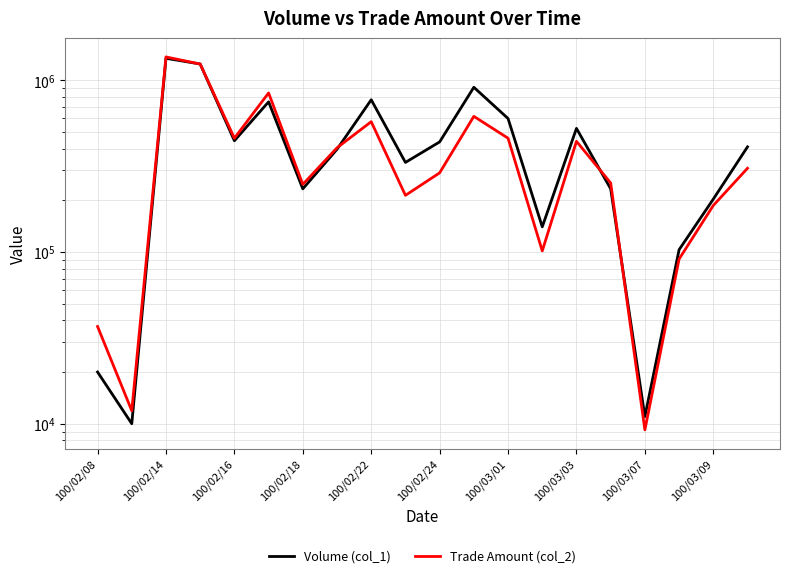

True or false: Trade Amount (col_2) has more than 2 interior local peaks.

True